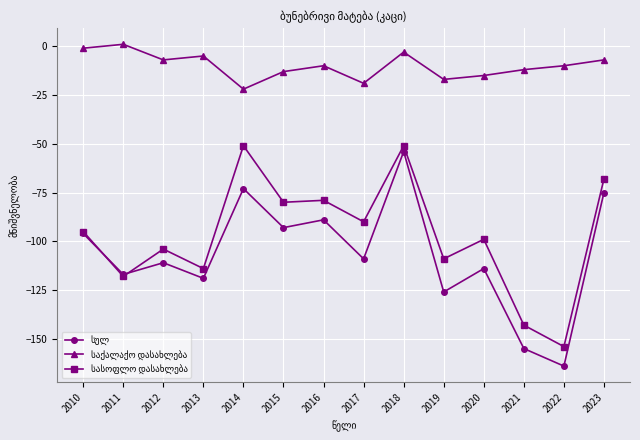

What is the minimum value shown in the chart?

-164